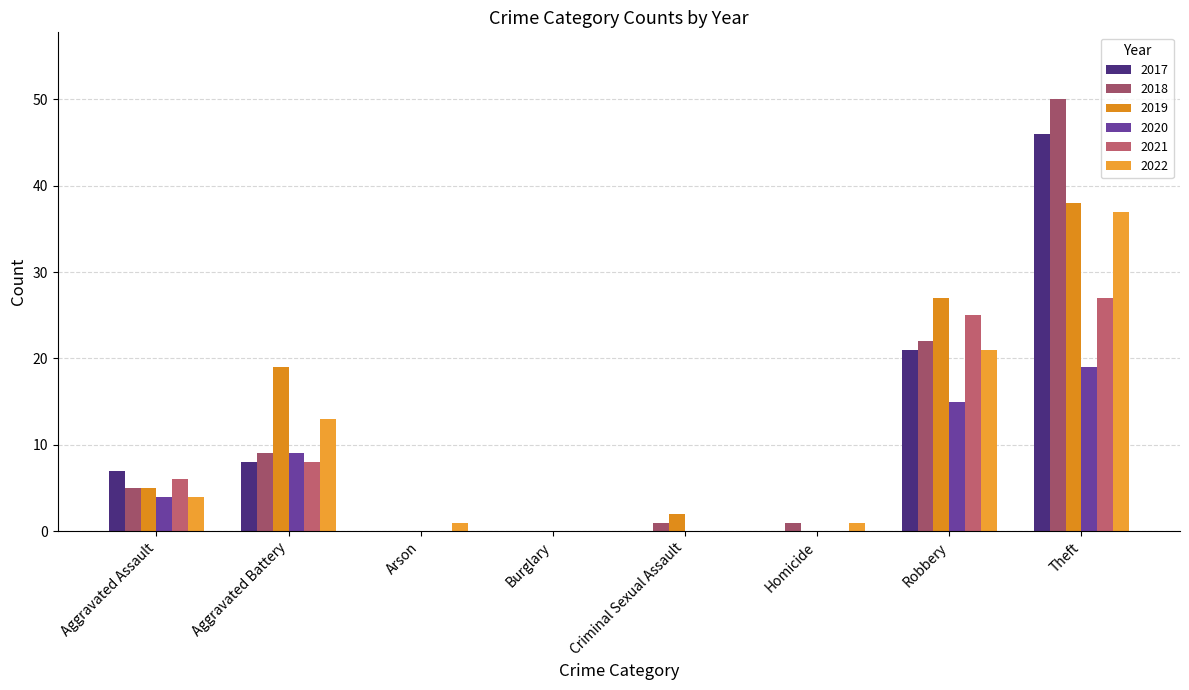

How many groups of bars are there?

8